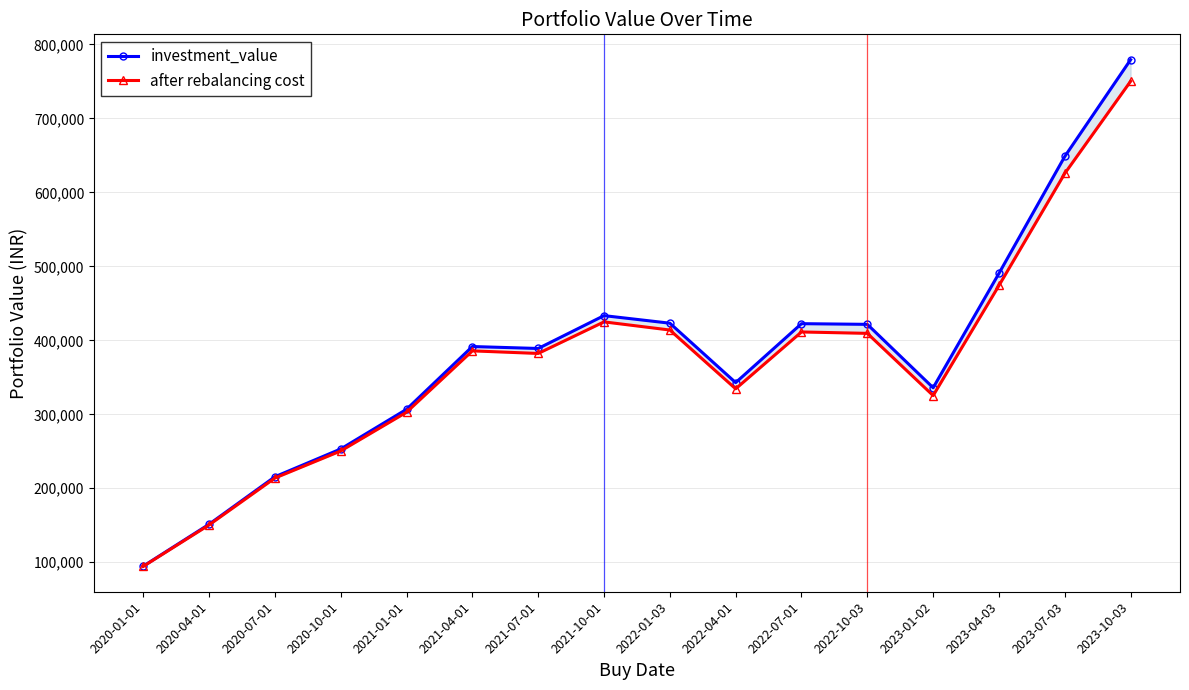

Between 2023-04-03 and 2023-07-03, which is larger?

2023-07-03